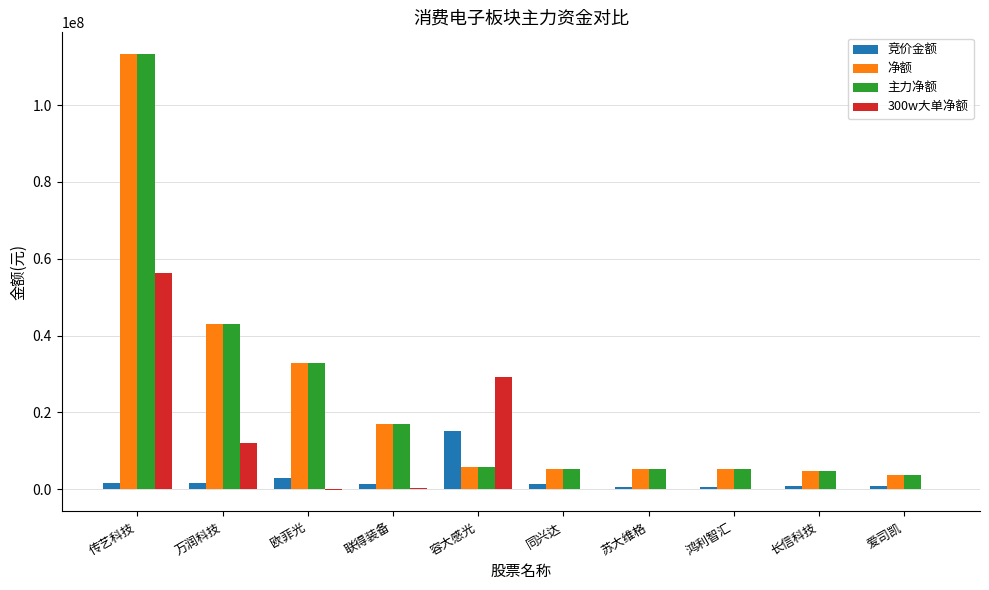

Where does the 300w大单净额 series first go above 0?

传艺科技